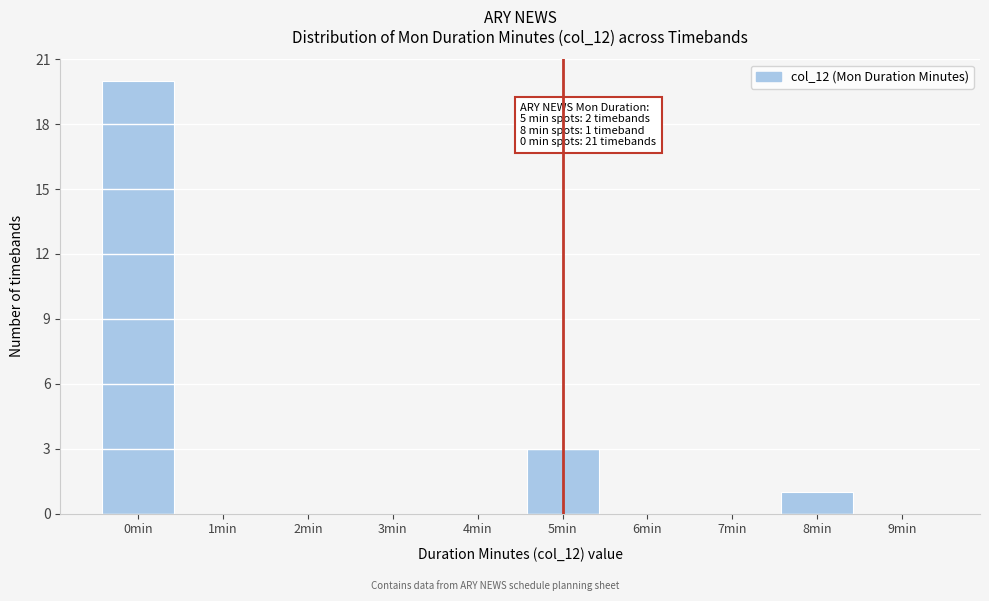

Which range on the x-axis has the tallest bar?

-0.5 to 0.5